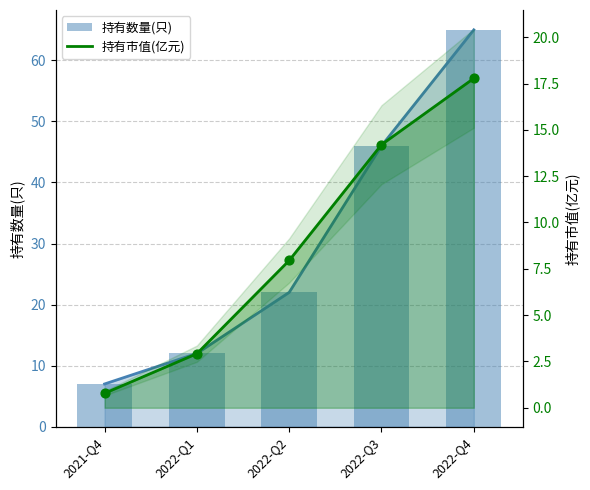

Which series has the largest Y range (max minus min)?

持有数量(只)